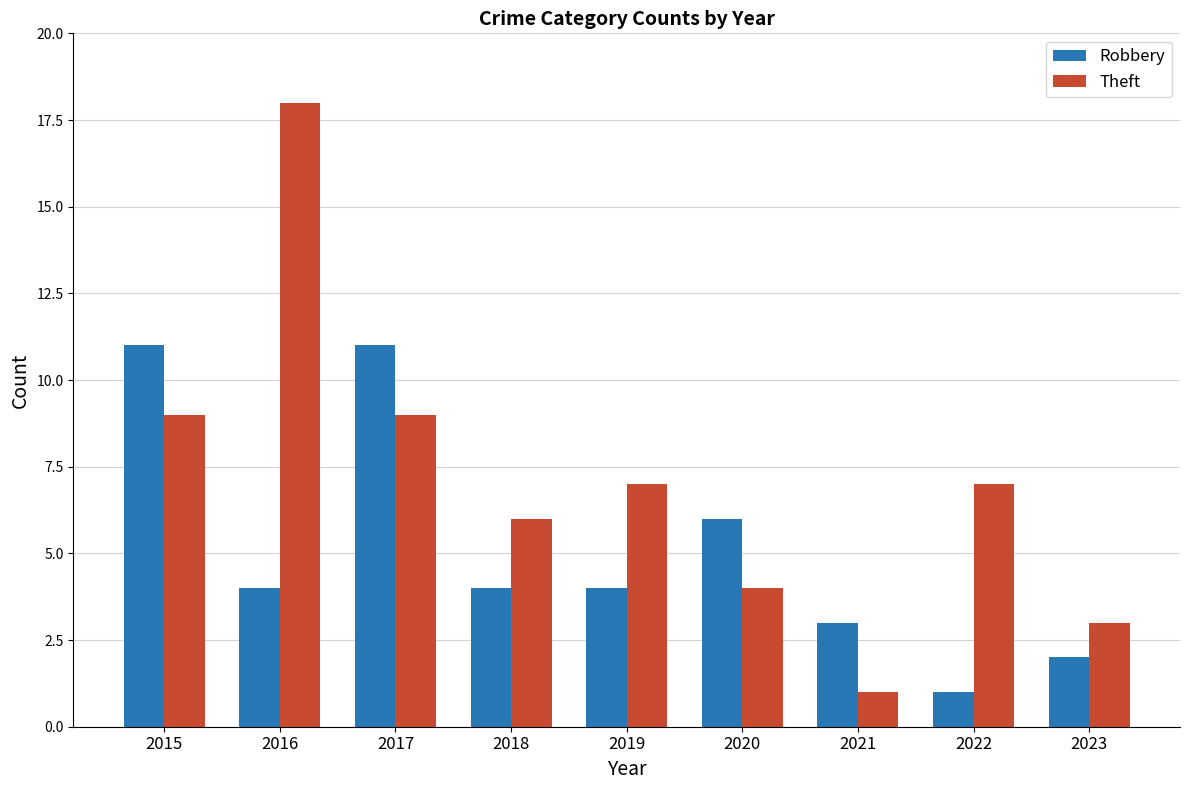

What are all the series names shown in the legend?

Robbery, Theft